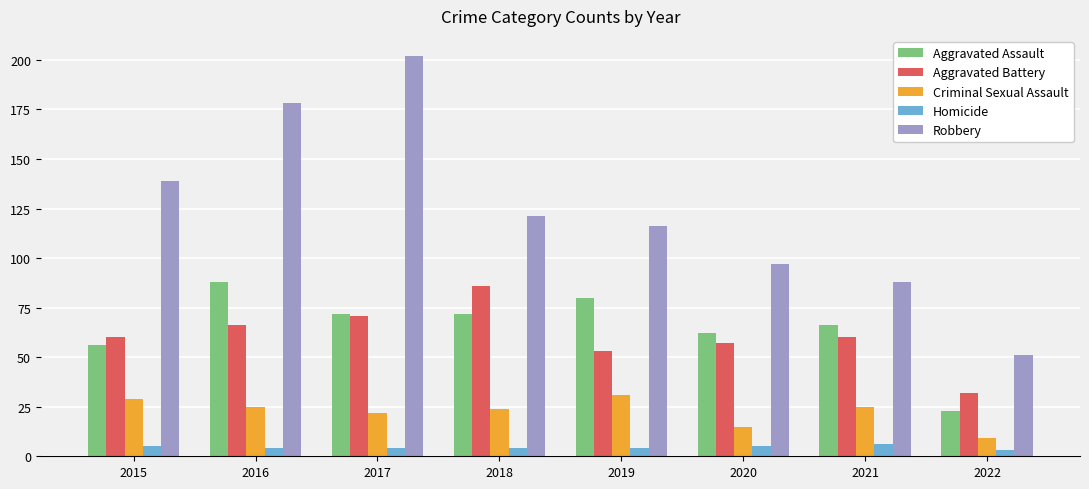

Read the Homicide value at 2022.

3